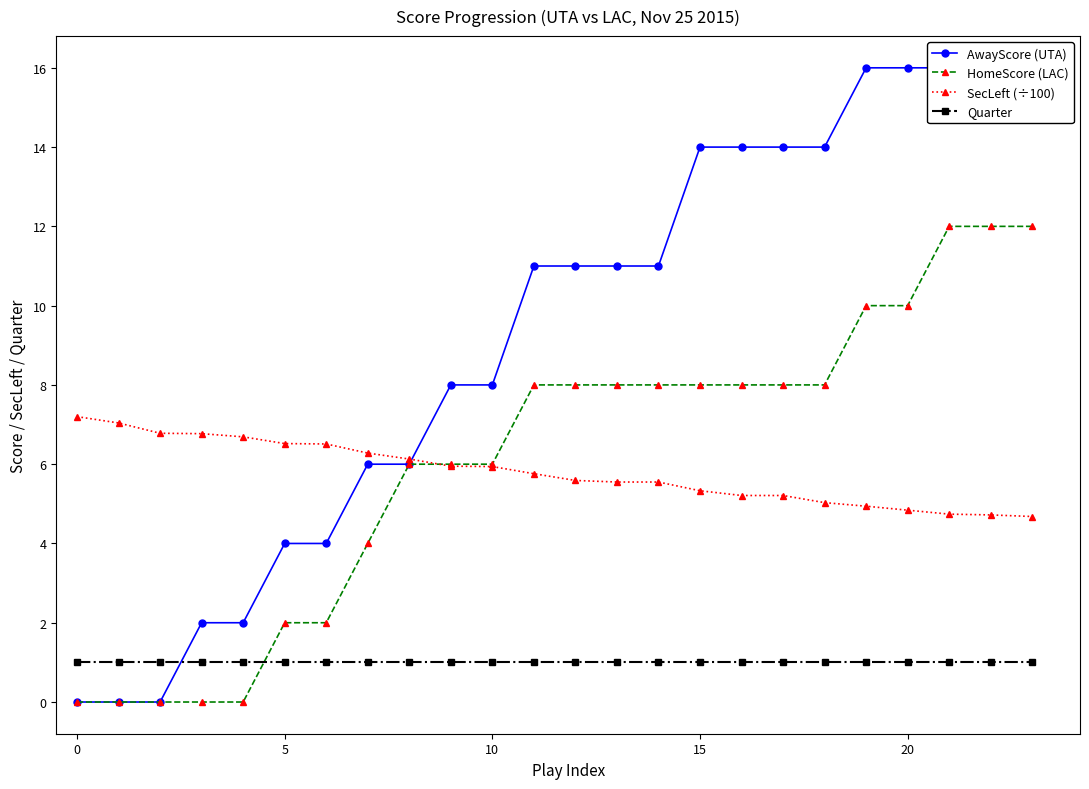

What is the difference between the maximum and minimum values in the SecLeft (÷100) series?

2.5